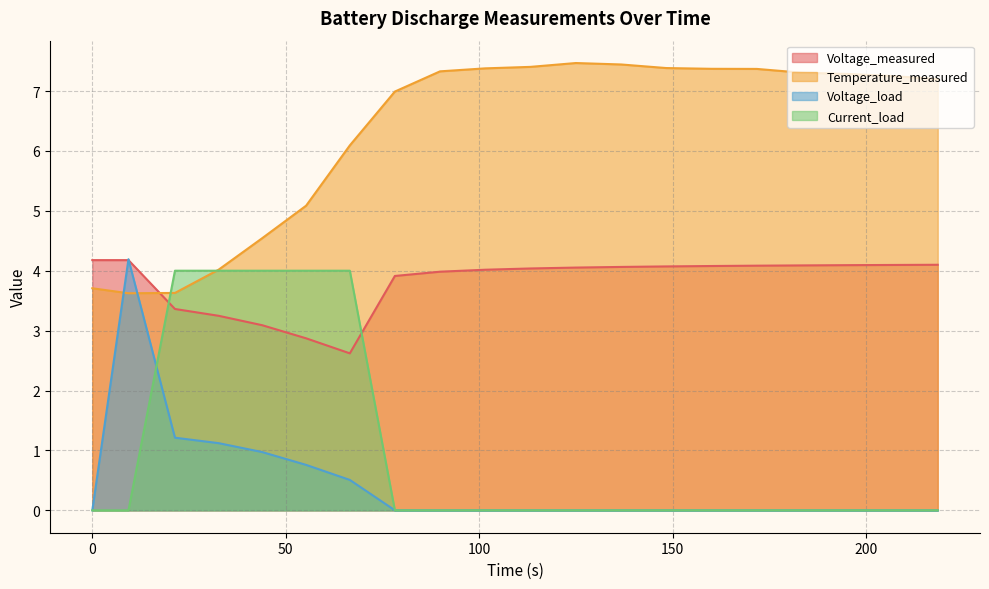

What is the maximum value shown in the chart?

7.5